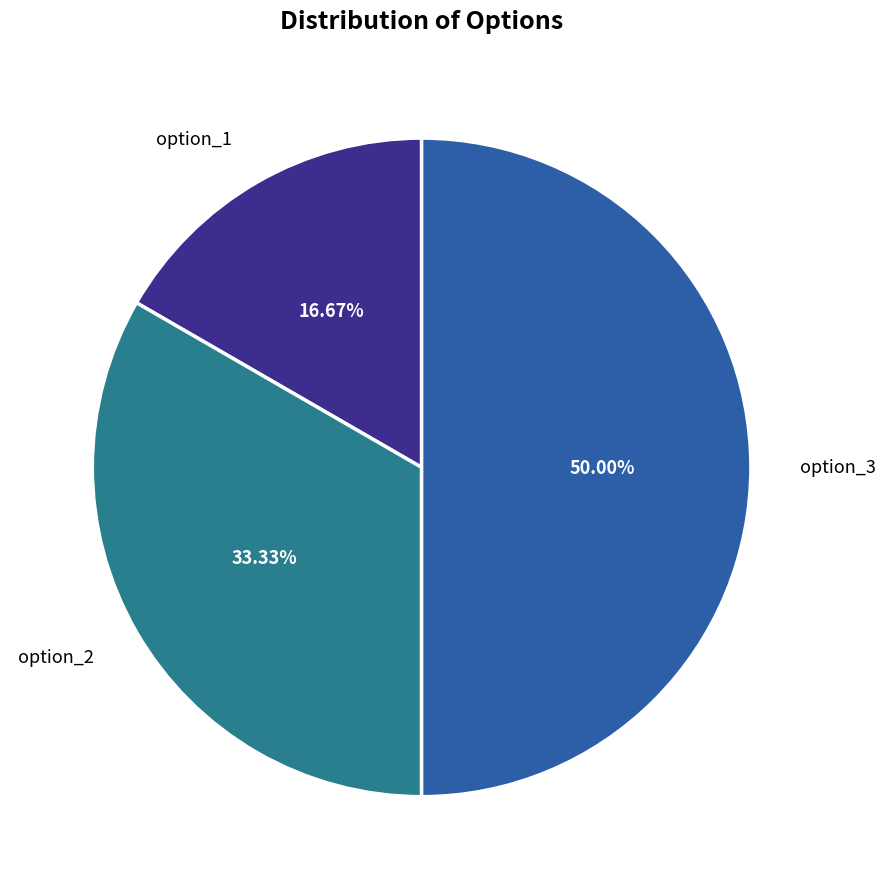

Approximately how many times larger is the value at option_1 compared to option_2?

0.5